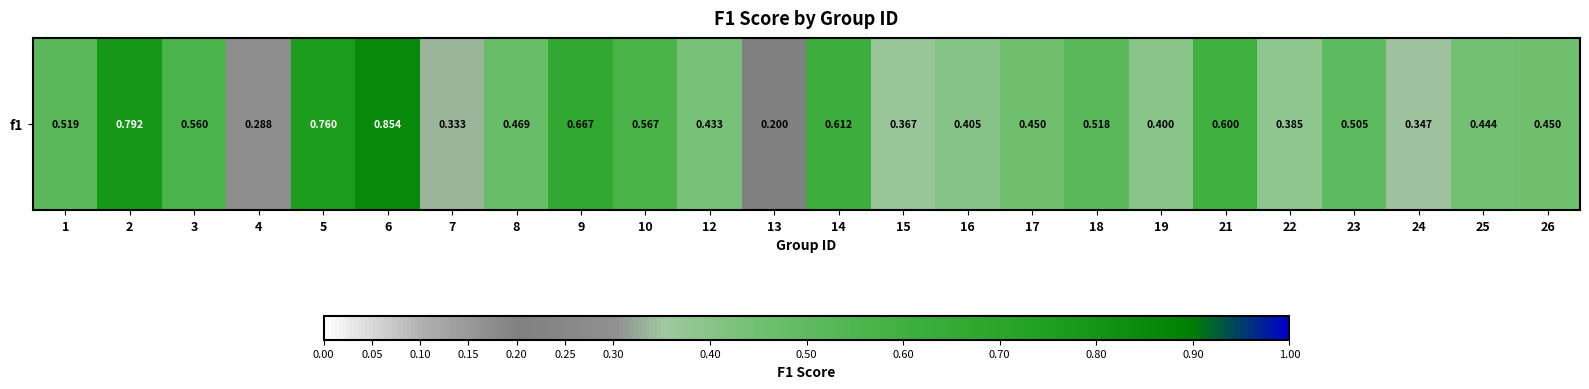

The chart shows a value of 0.3 at 7. True or false?

True